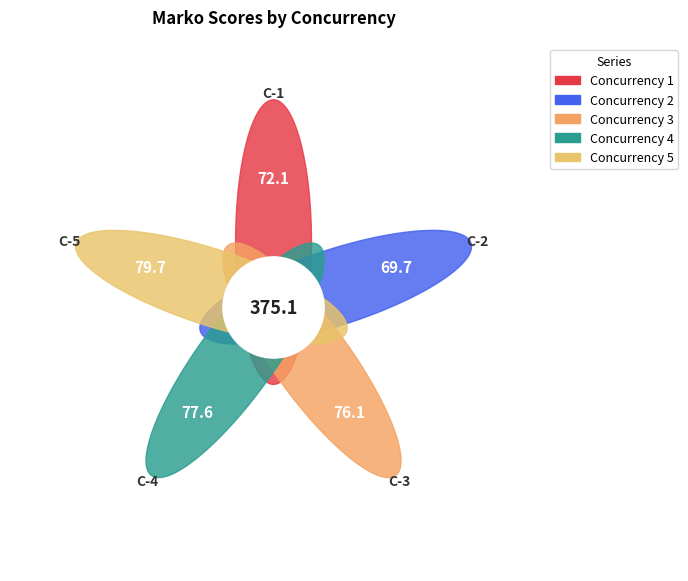

How much of the chart is everything except 1?

80.8%